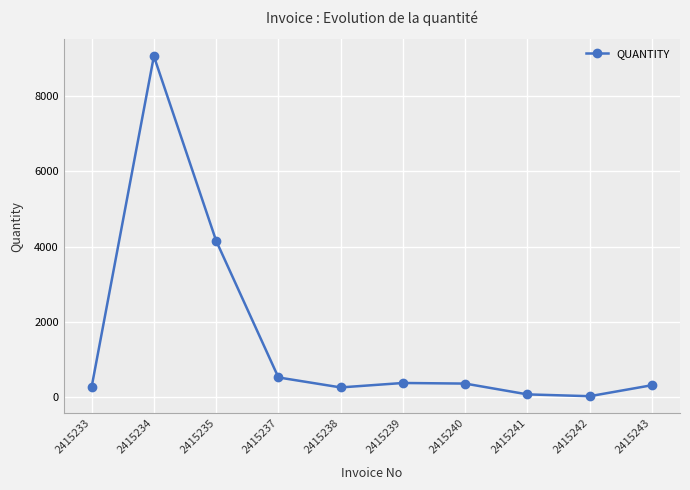

How many lines are shown in the chart?

1